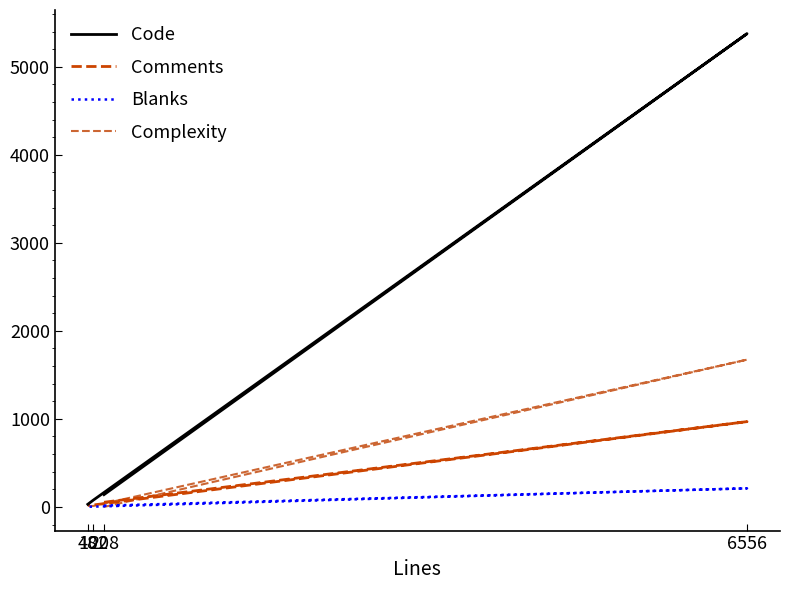

List the series in order of their peak value, highest first.

Code, Complexity, Comments, Blanks